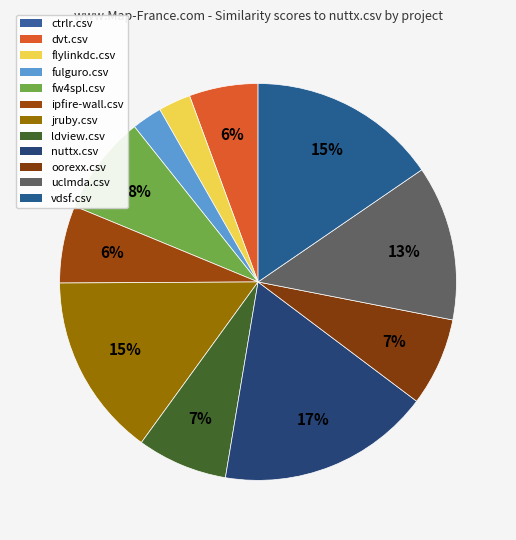

Count the number of slices in the pie.

12